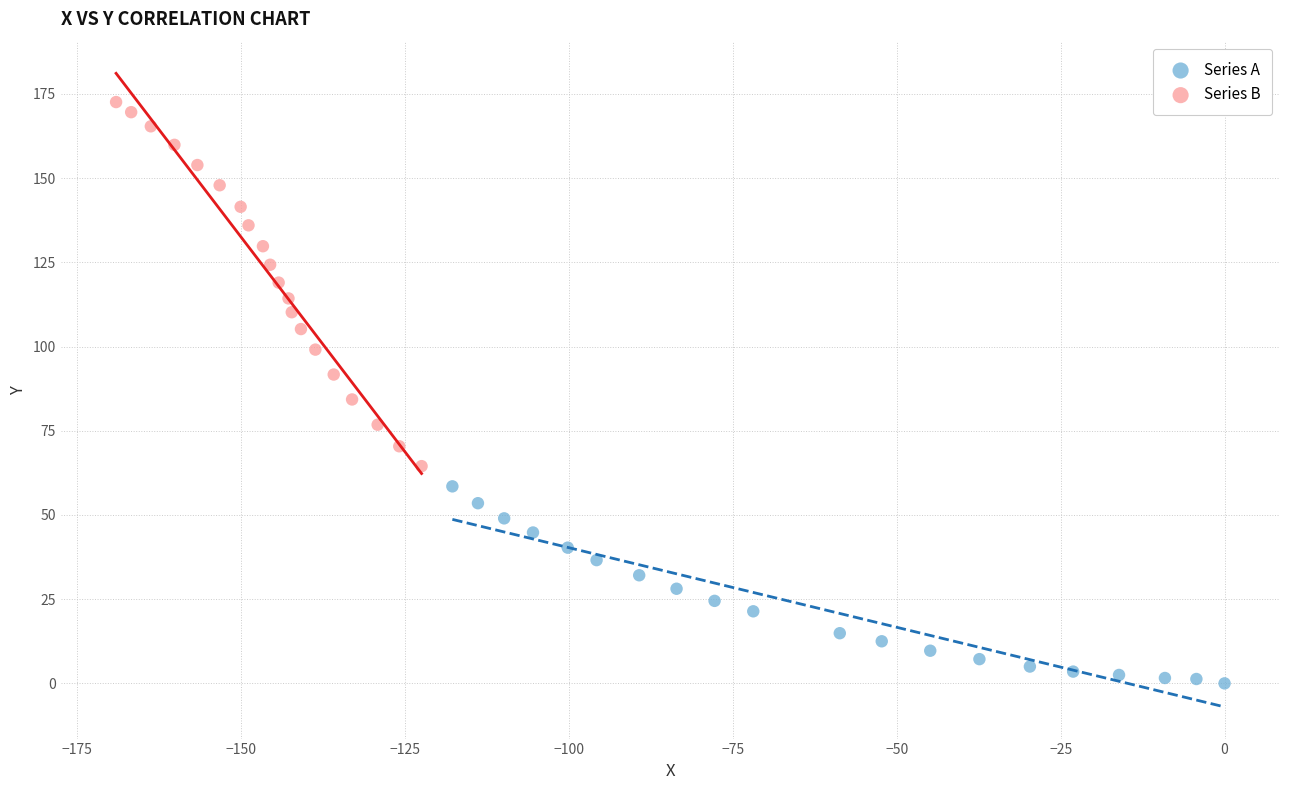

Which series has the widest spread of Y values?

Series B